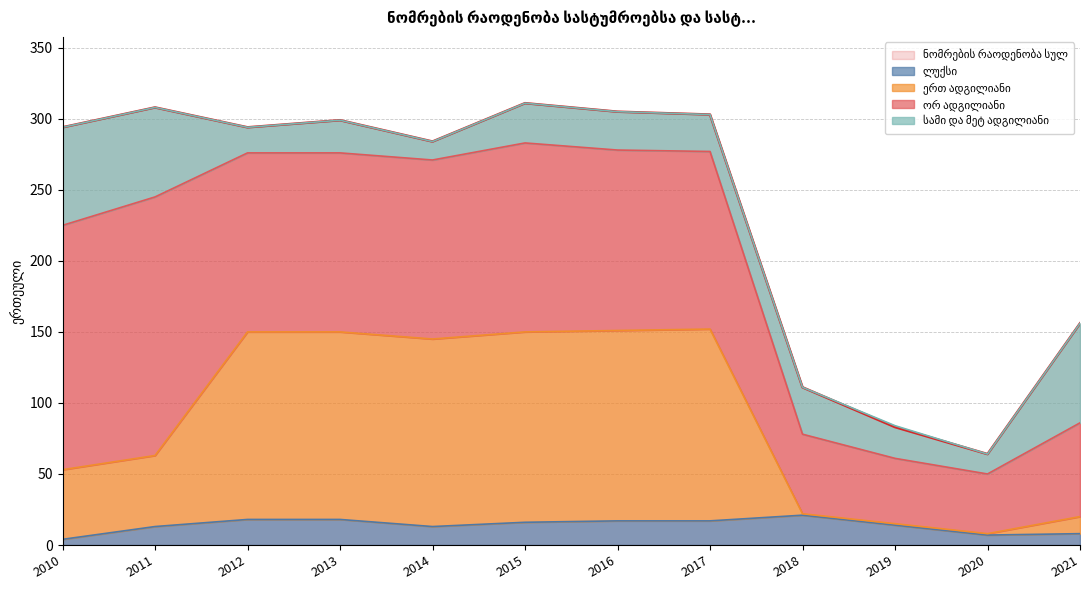

The ნომრების რაოდენობა სულ series shows 445 at 2016. True or false?

False